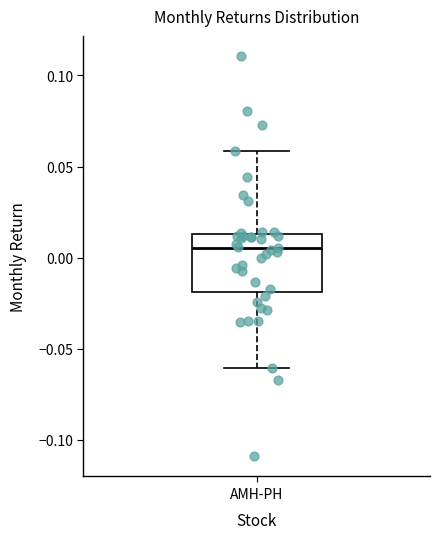

Read this box plot against the y-axis: the position of the median line, the range covered by the box, and the ends of both whiskers. The values are not printed on the chart, so give them approximately, as read against the axis.

median 0.005, box -0.020 to 0.015, whiskers -0.060 to 0.060